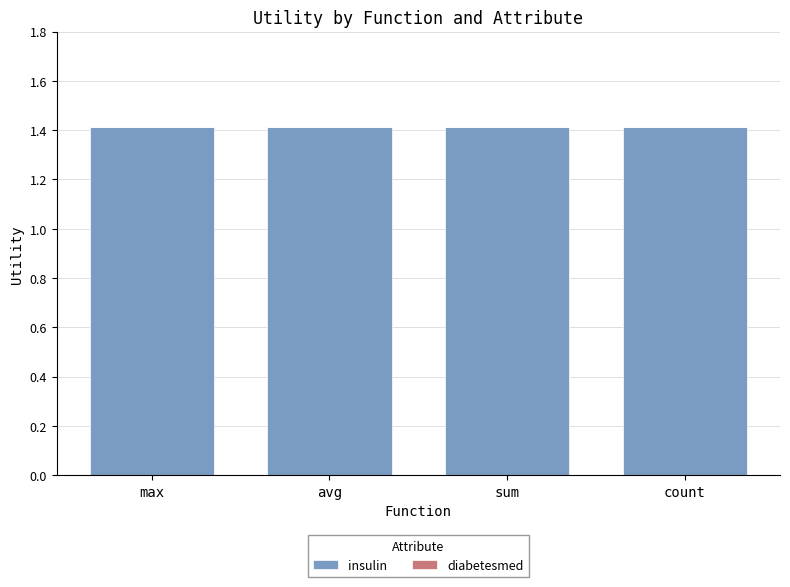

List the labels in order of insulin value, smallest first.

max, avg, sum, count